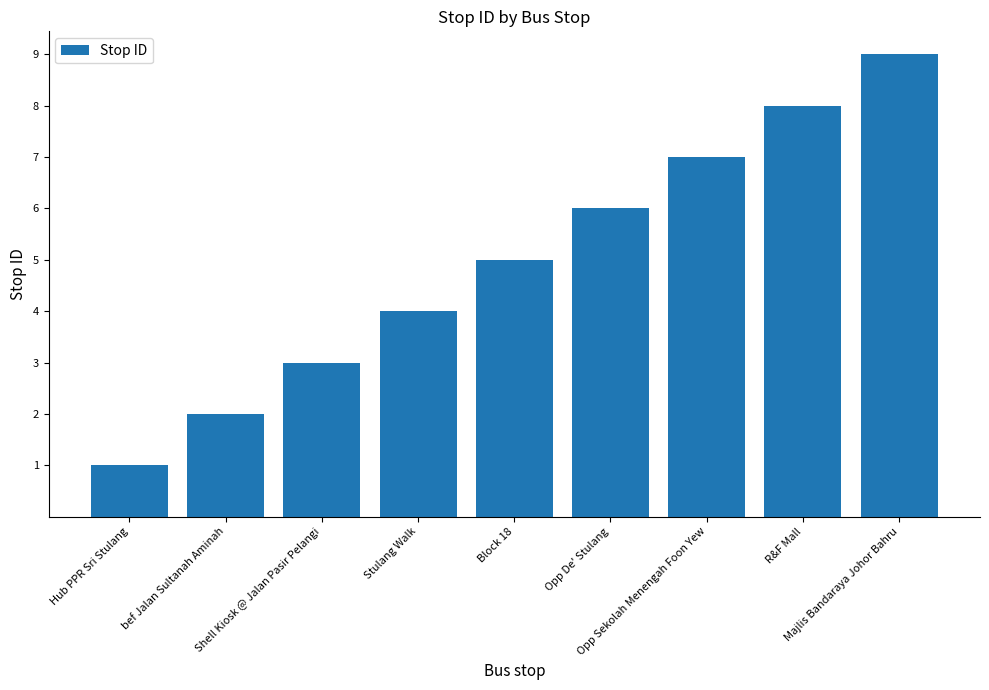

Count the number of categories in the chart.

9